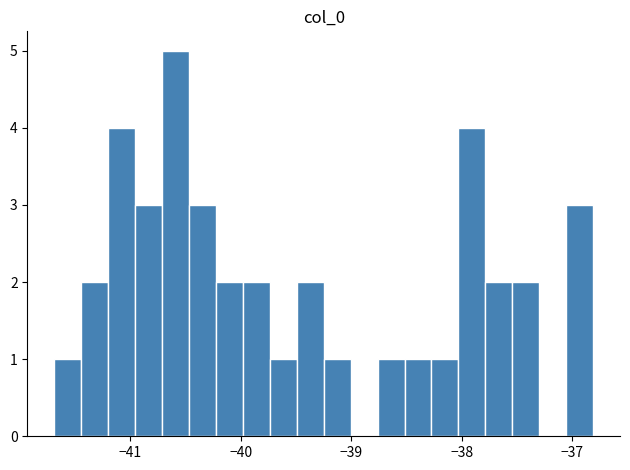

Read against the x-axis, roughly where is the centre of the tallest bar?

-40.6